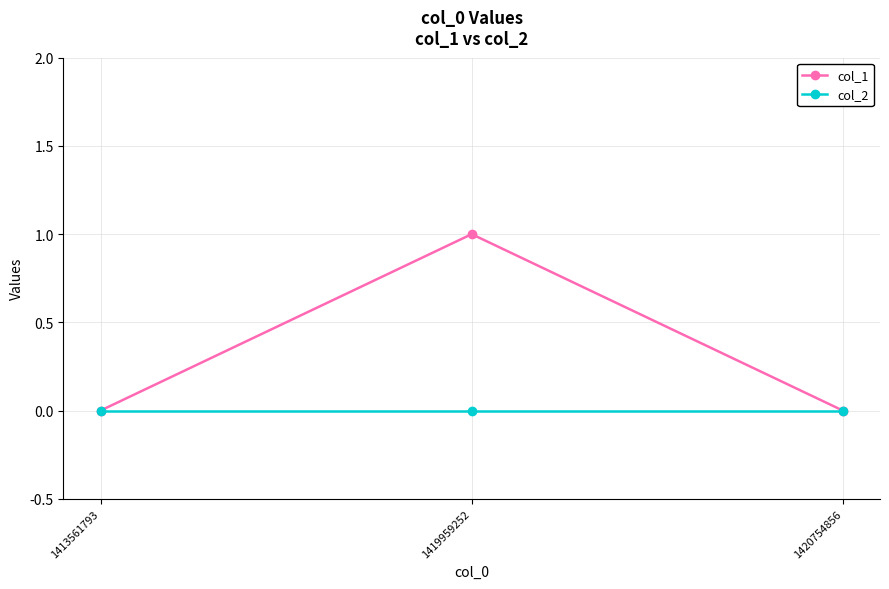

Is it true that col_1 equals 1 at 1419959252?

True